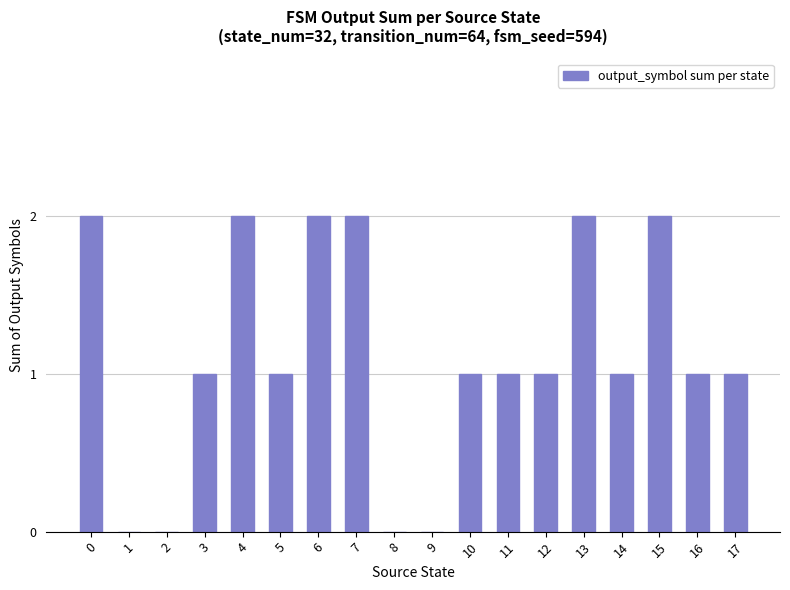

How many data points does each series have?

18